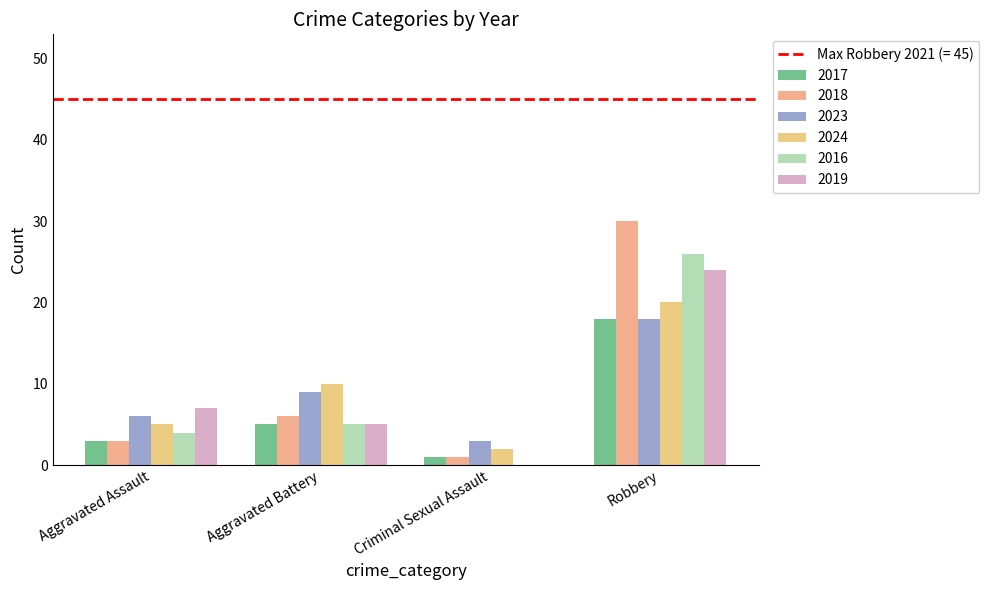

Which series changed the most between Aggravated Battery and Robbery?

2018